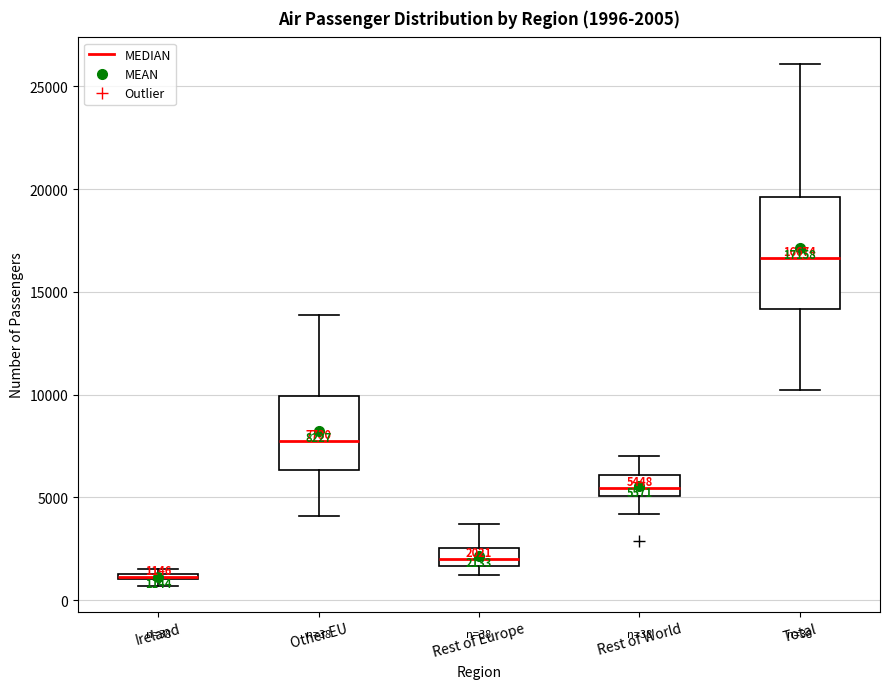

Which box is the tallest, from its lower edge to its upper edge?

Total